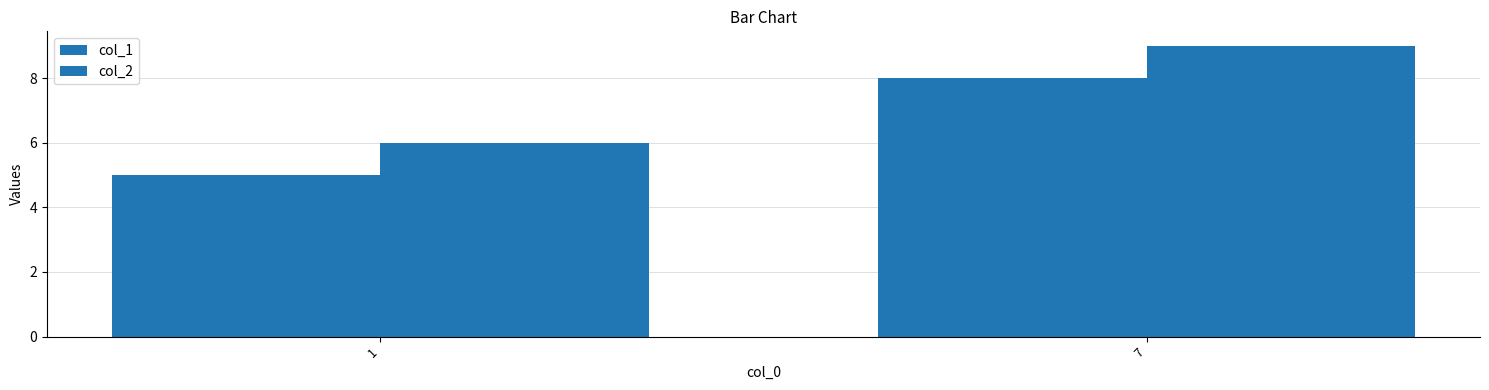

What is the total value across all series at 7?

17